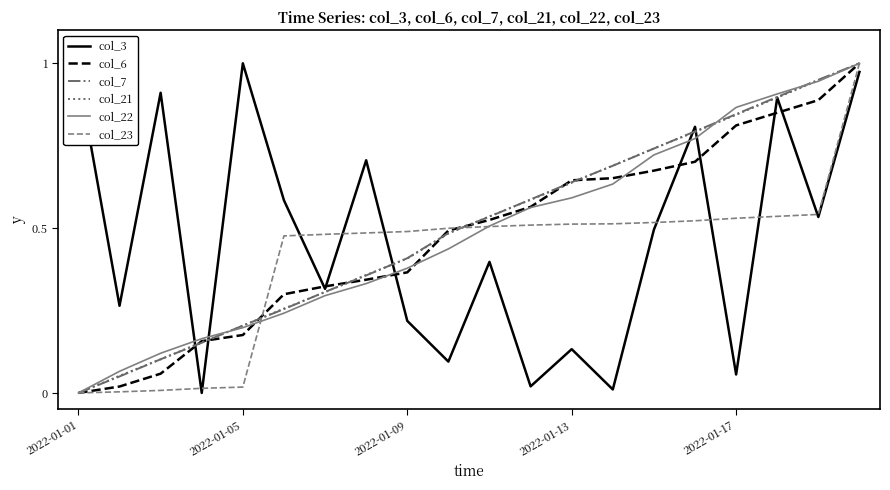

Is this an area chart (filled region under the line)?

No